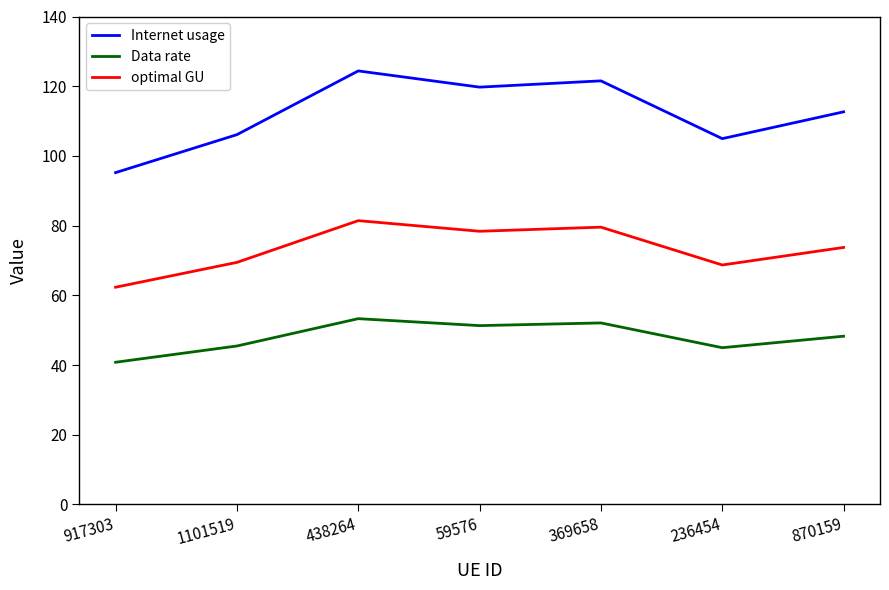

In Internet usage, how many points are lower than both neighbors (excluding endpoints)?

2